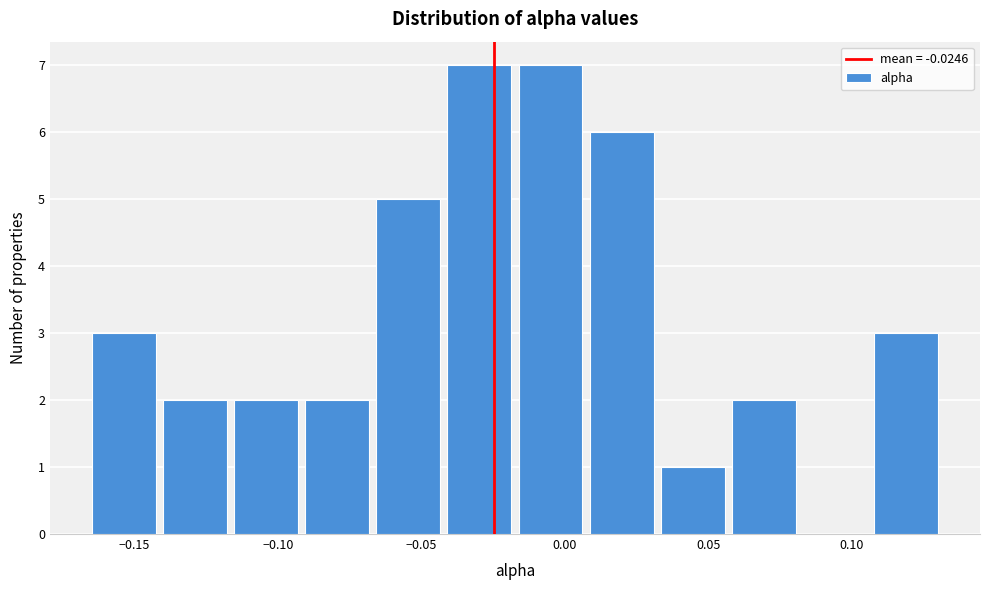

What is the height of the bar covering 0.055 to 0.080 on the x-axis? Neither the bar edges nor the heights are printed on the chart, so give them approximately, as read against the axes.

2